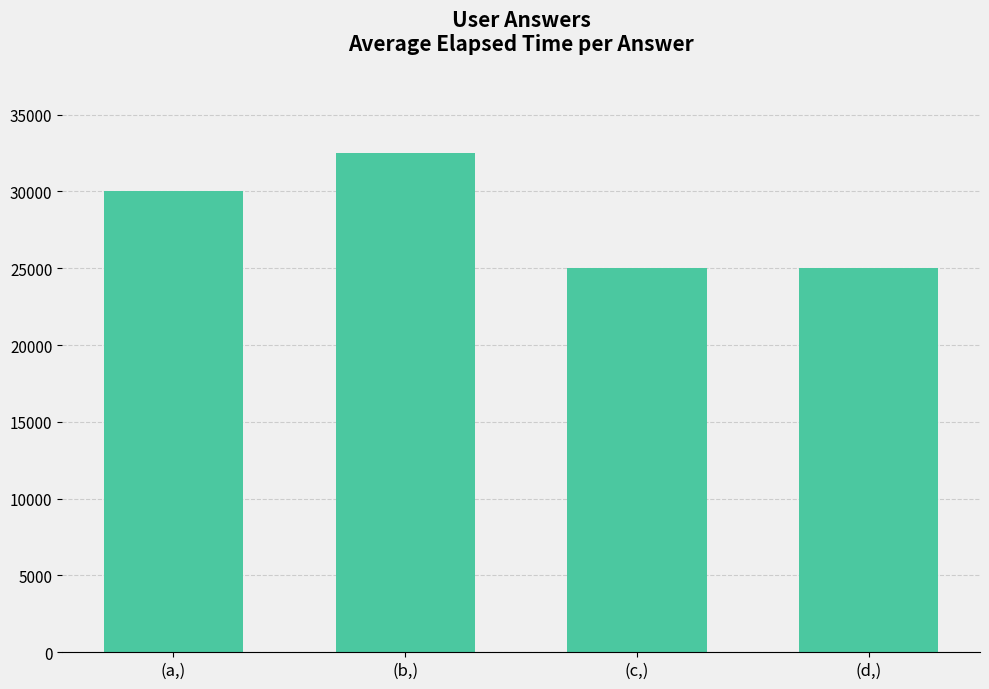

What is the average value?

28125